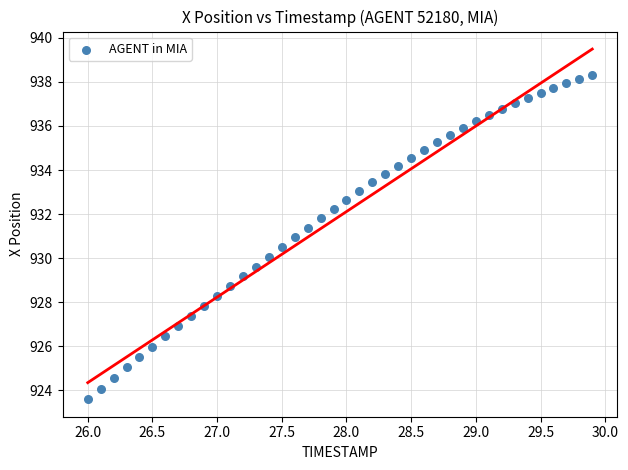

What is the range of X values (max minus min)?

3.9